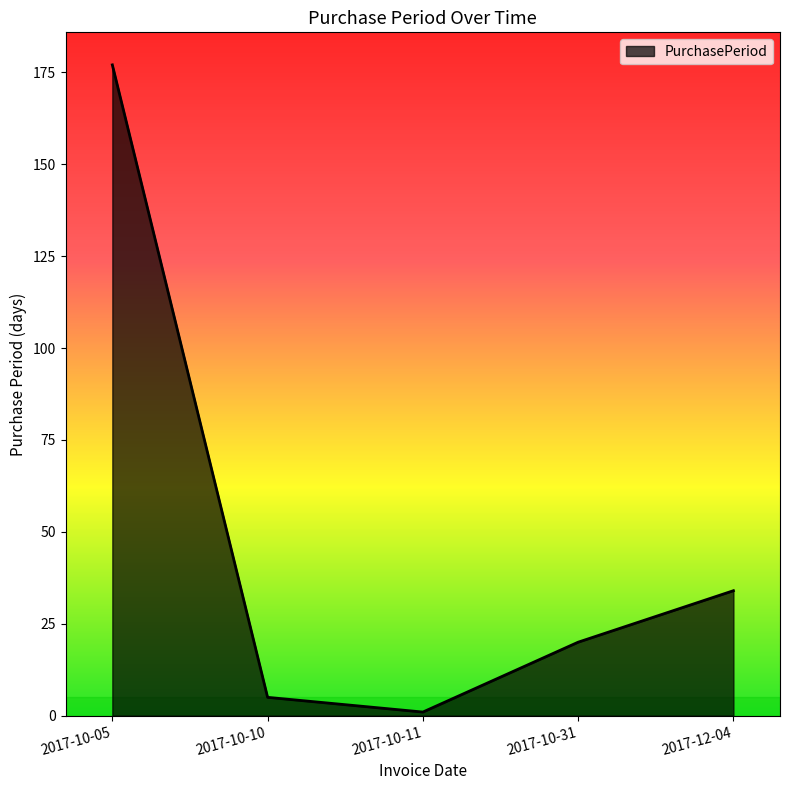

Reading left to right, transcribe all the data shown in this chart.

177	5	1	20	34